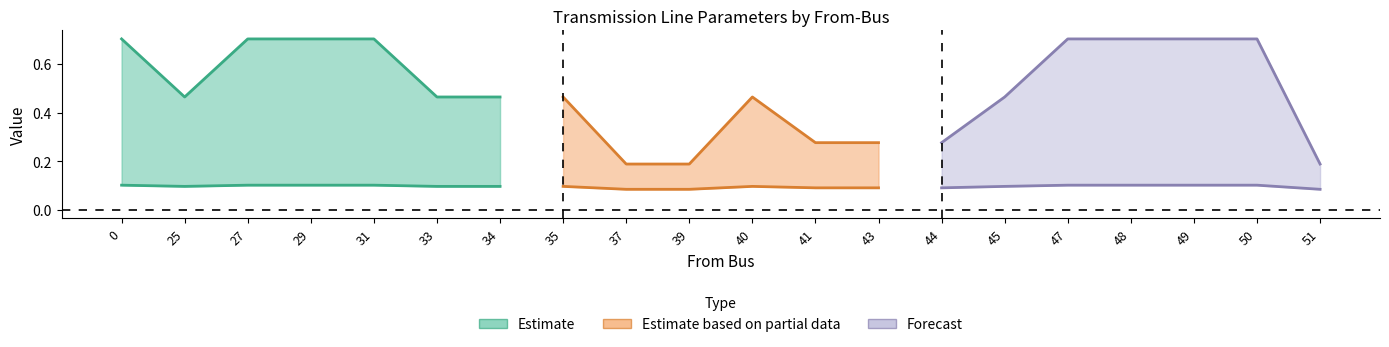

What is the greatest value displayed?

0.7